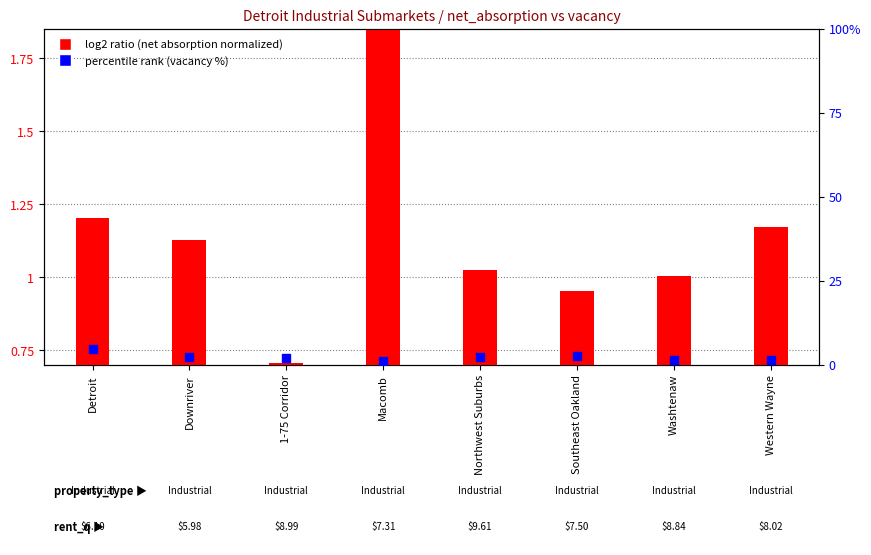

Which series has the largest total across all categories?

vacancy % (percentile rank)